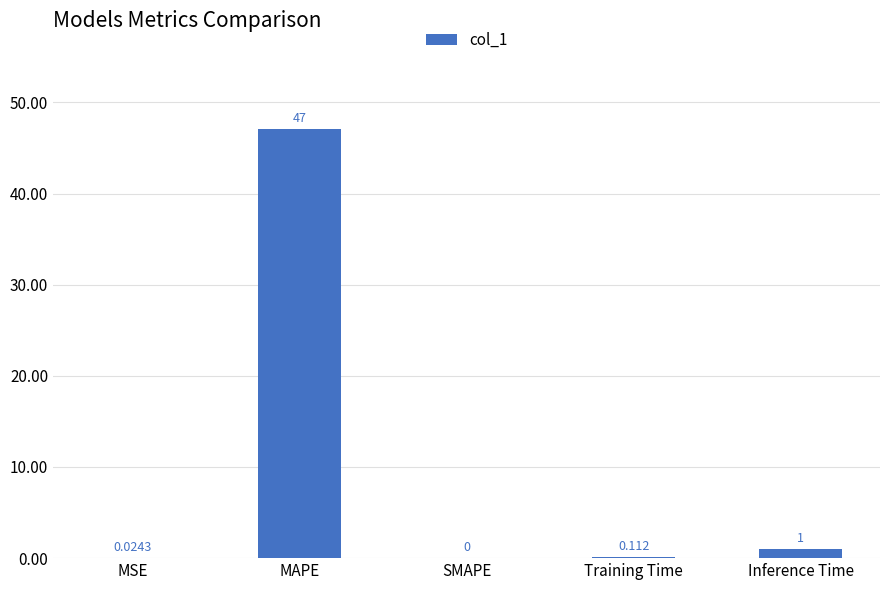

Which category has the highest value across all series?

MAPE